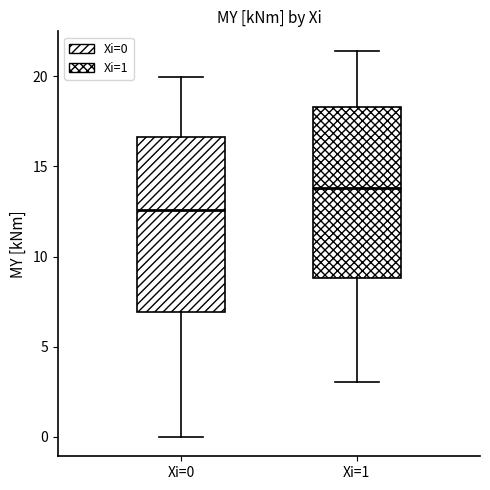

Which box's median line is the highest?

Xi=1